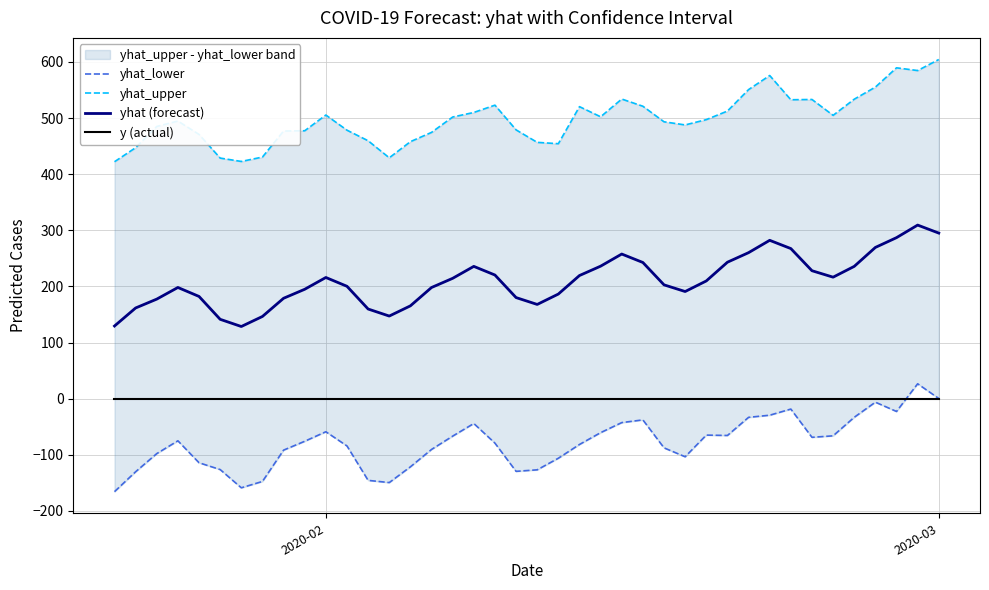

True or false: y (actual) and yhat (forecast) intersect in this chart.

False